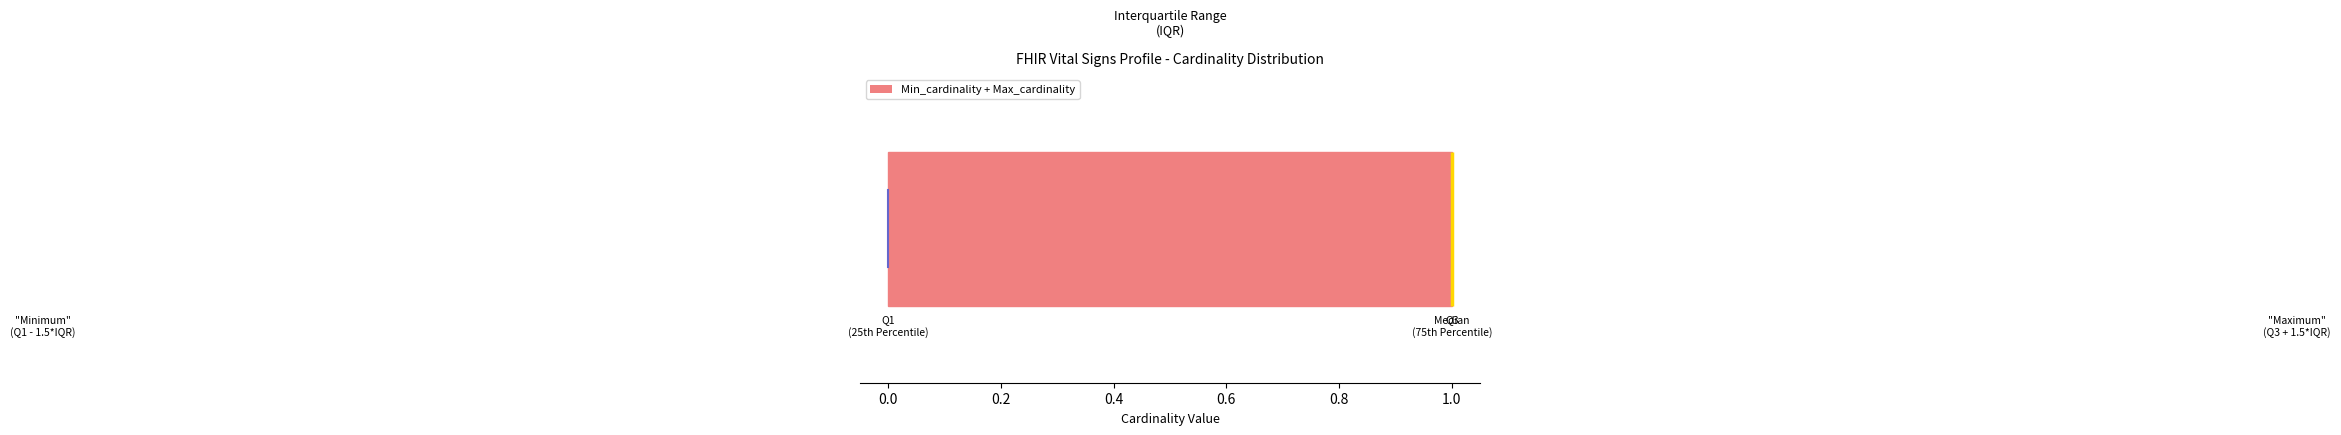

Where is the left edge of the box on the x-axis? The values are not printed on the chart, so give them approximately, as read against the axis.

0